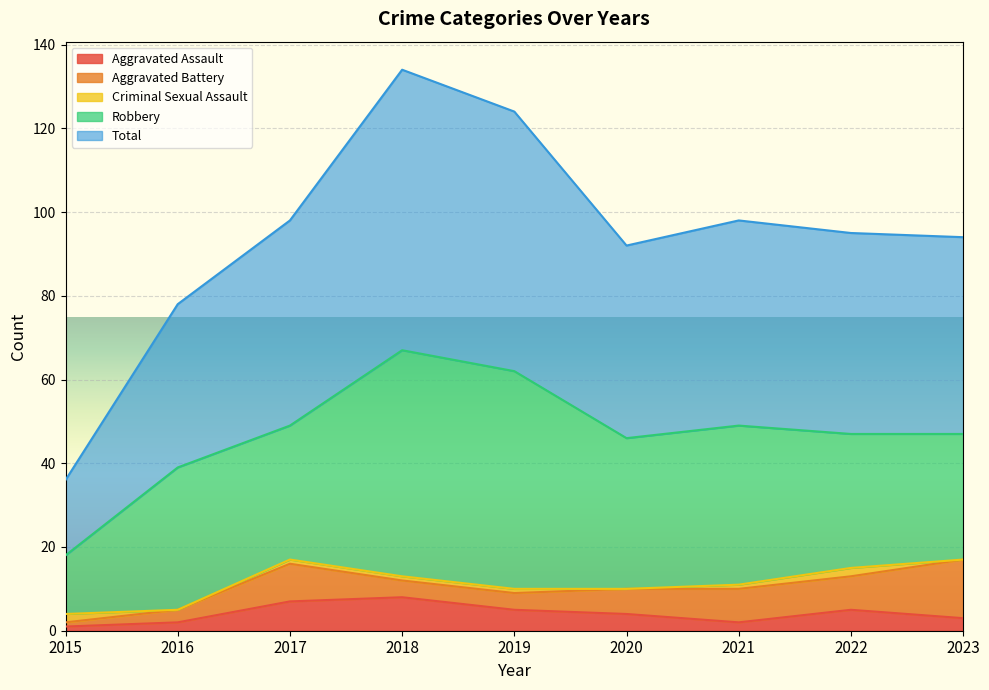

How many categories are shown in the chart?

9